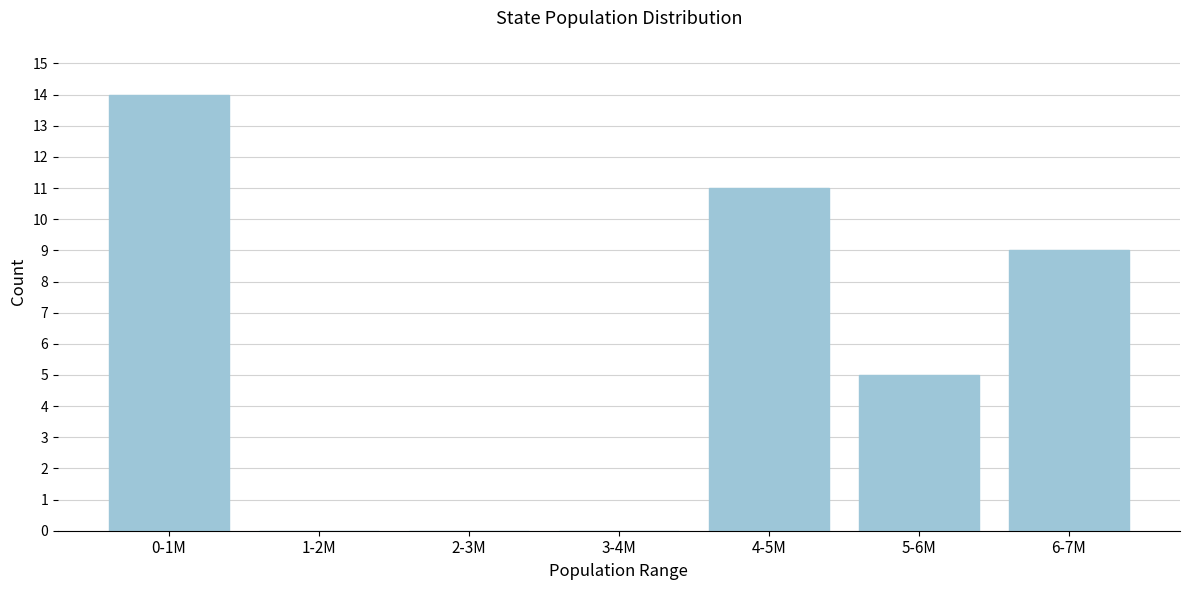

Reading left to right, what are all the values shown in this chart?

0-1M=14	1-2M=0	2-3M=0	3-4M=0	4-5M=11	5-6M=5	6-7M=9